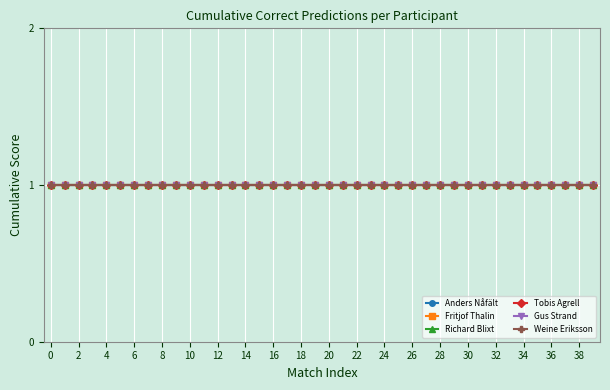

True or false: Fritjof Thalin and Weine Eriksson intersect in this chart.

False